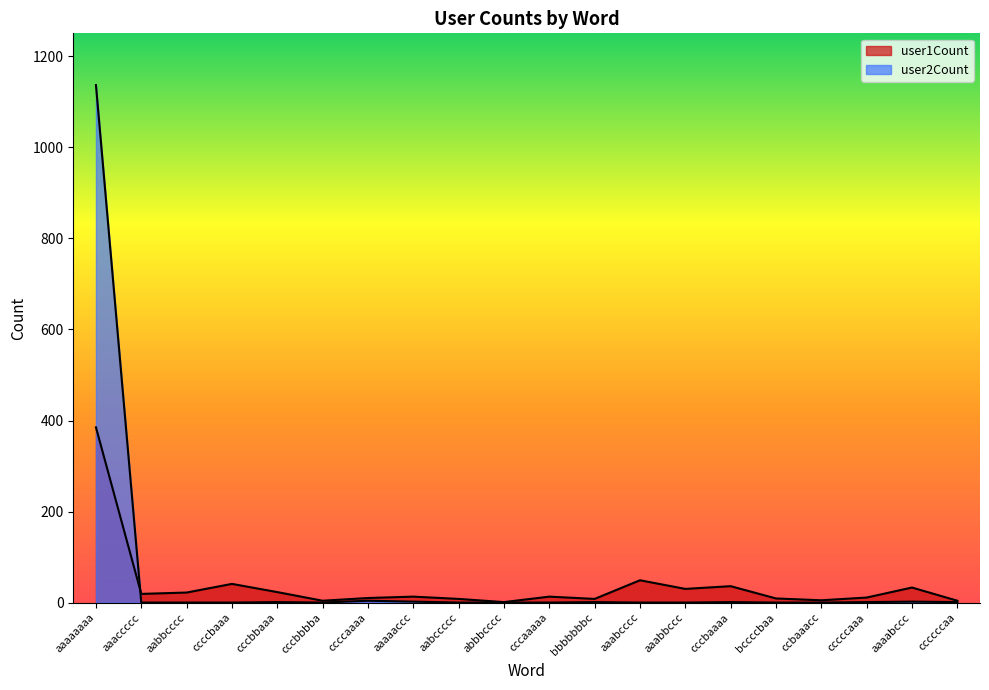

True or false: user1Count has a value of 9 at ccbaaacc.

False